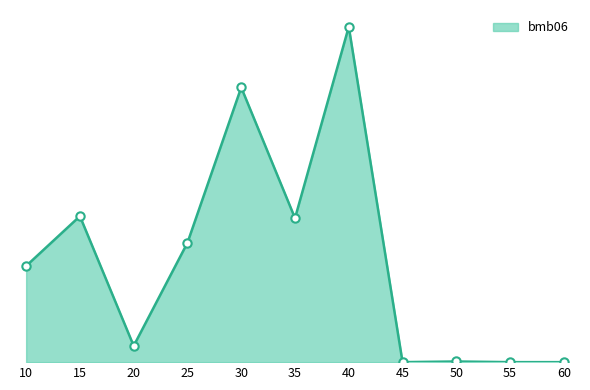

What is the sum of the values at 45 and 30?

557.0